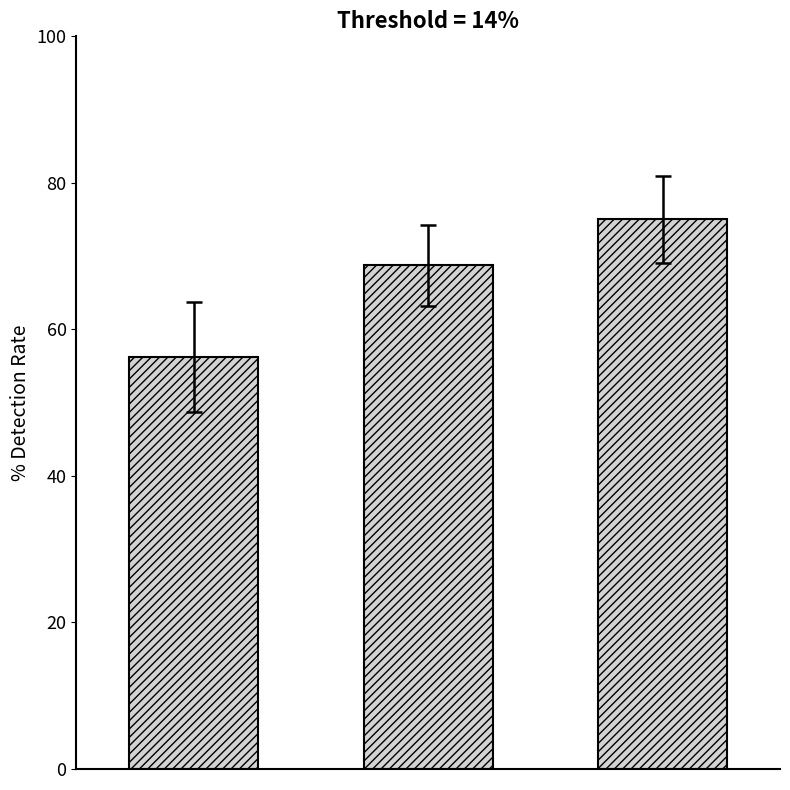

What is the value of the 3rd bar from the left?

75.0